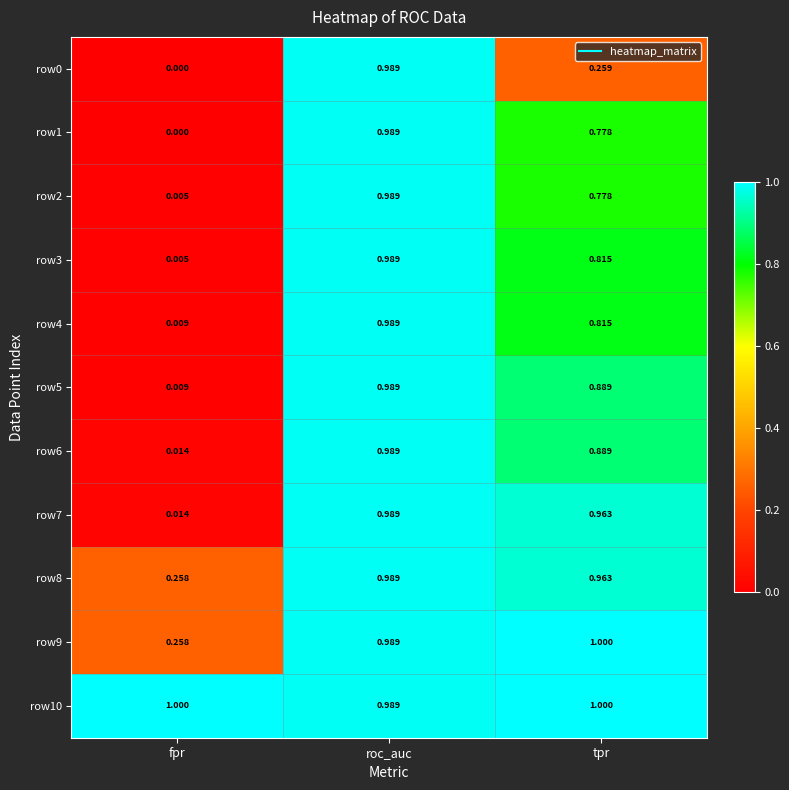

At which category is the sum across all series the highest?

roc_auc